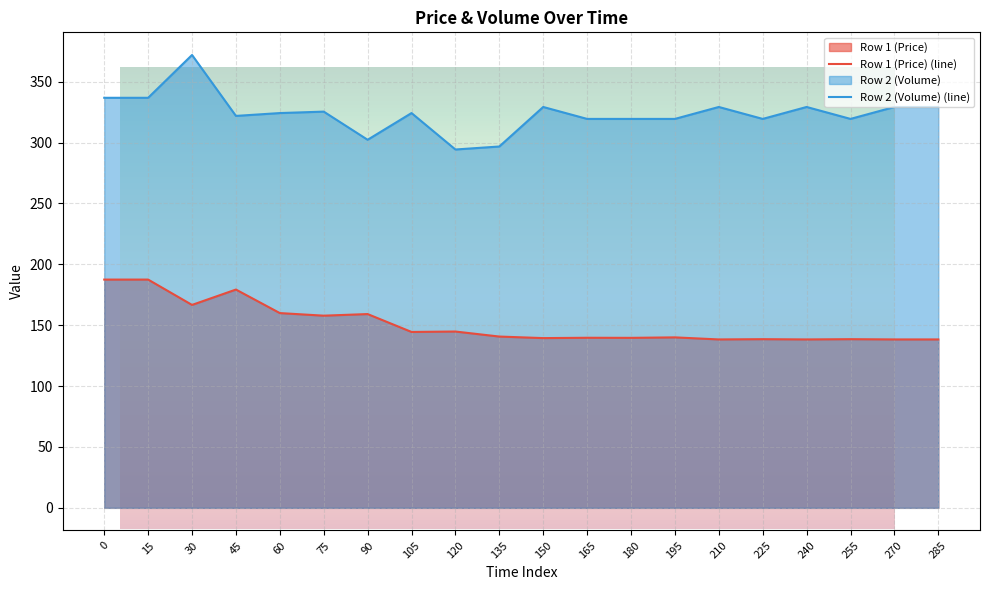

Reading left to right, transcribe all the data shown in this chart.

Row 1 (Price): 0=187.4	15=187.4	30=166.6	45=179.3	60=159.9	75=157.8	90=159.1	105=144.4	120=144.8	135=140.7	150=139.4	165=139.7	180=139.6	195=140.0	210=138.3	225=138.5	240=138.3	255=138.5	270=138.3	285=138.3
Row 2 (Volume): 0=336.7	15=336.7	30=371.9	45=321.9	60=324.2	75=325.4	90=302.3	105=324.2	120=294.3	135=296.7	150=329.2	165=319.4	180=319.4	195=319.4	210=329.2	225=319.4	240=329.2	255=319.4	270=329.2	285=329.2